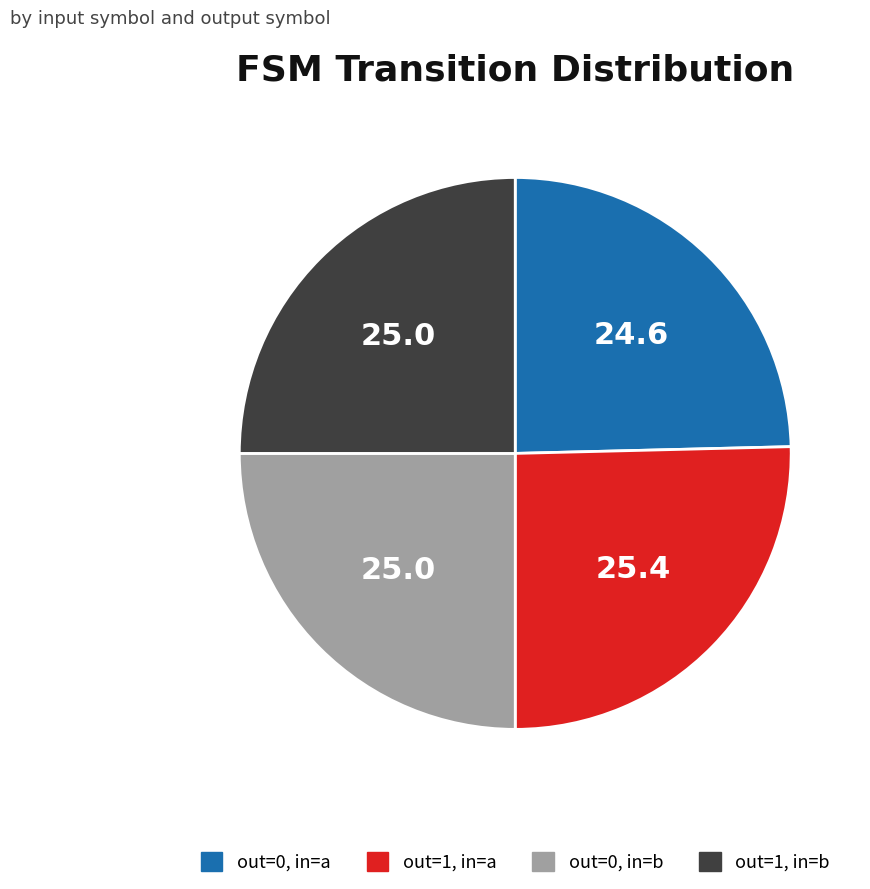

Is there a majority slice in this chart?

No